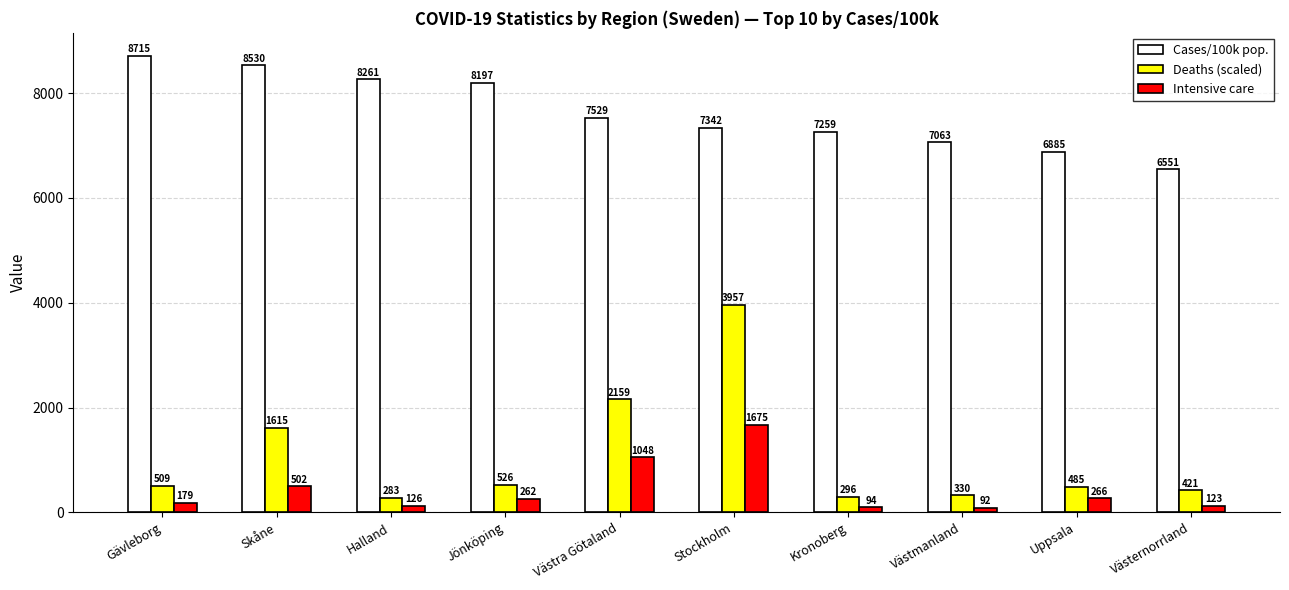

At which label is Deaths (scaled) closest to 2120?

Västra Götaland